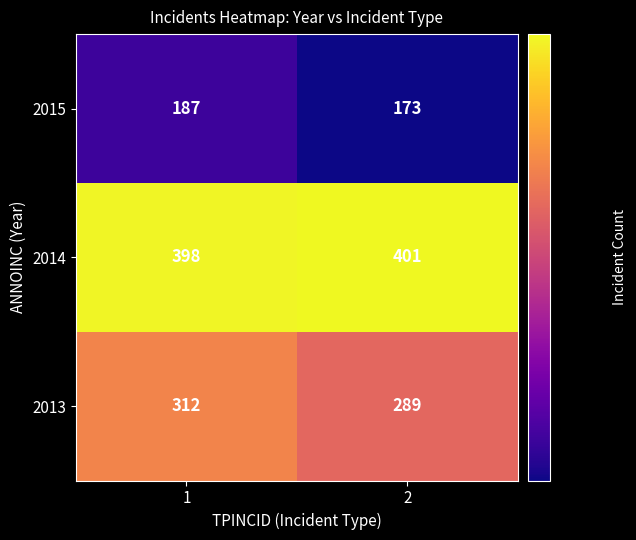

Which category has the lowest value across all series?

2